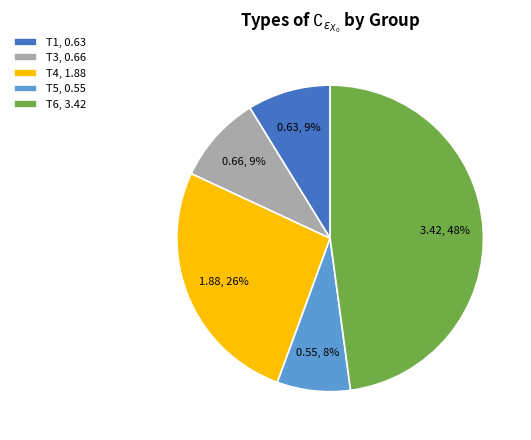

Does any single category account for the majority?

No